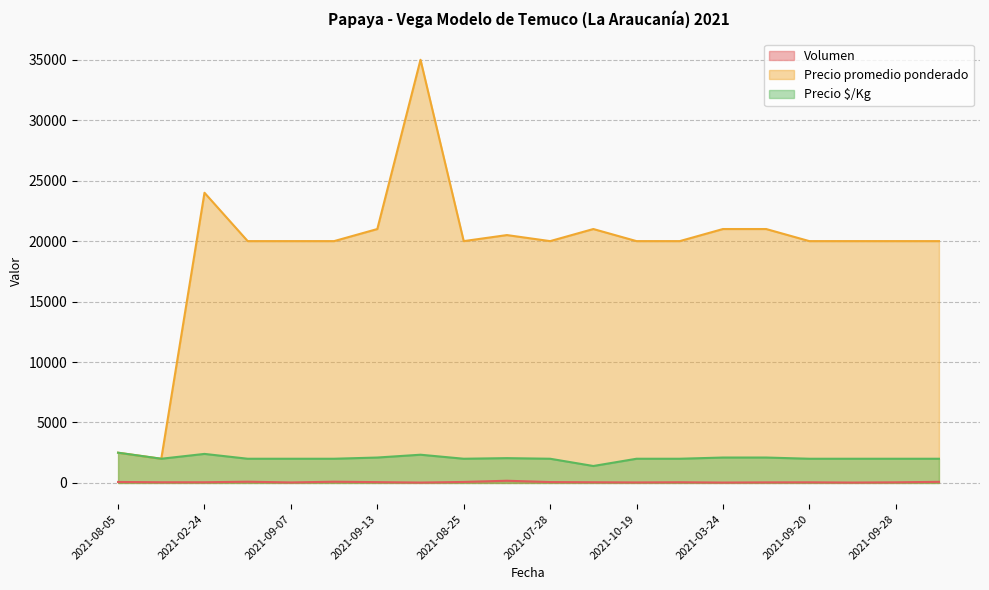

What is the lowest value of the Precio promedio ponderado series?

2000